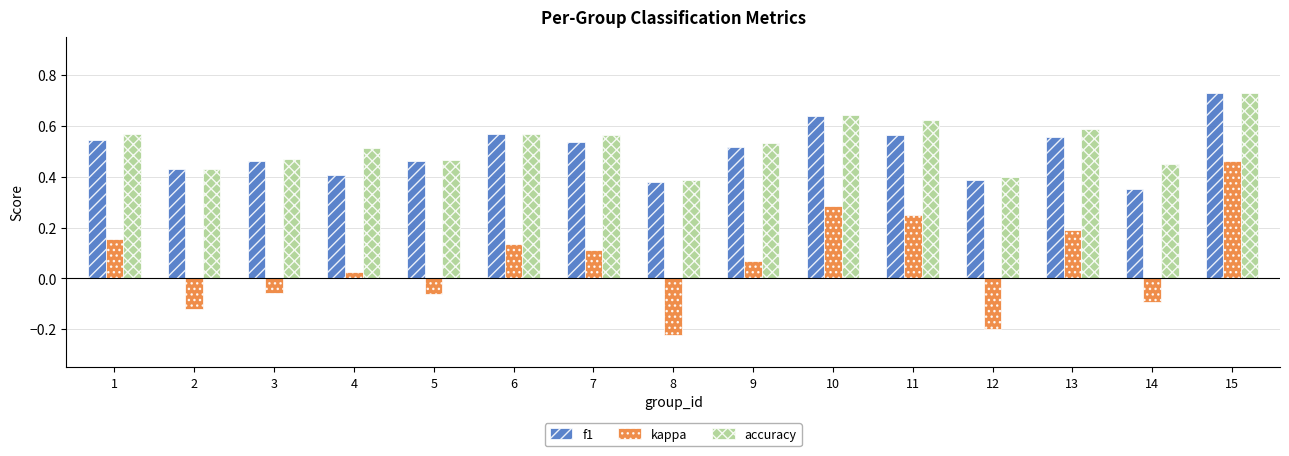

What is the sum of the f1 values at 12 and 7?

0.9